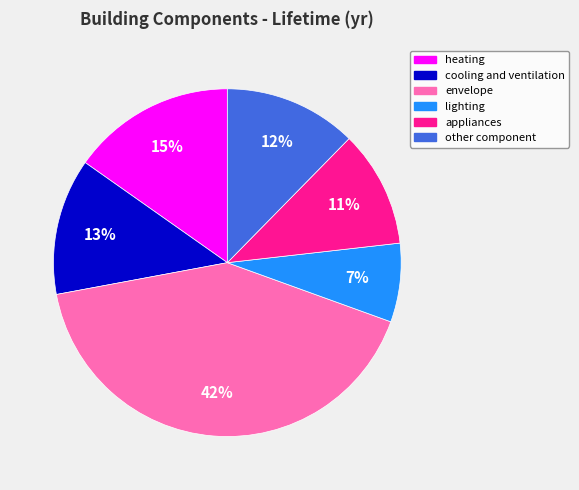

Between cooling and ventilation and appliances, which is larger?

cooling and ventilation